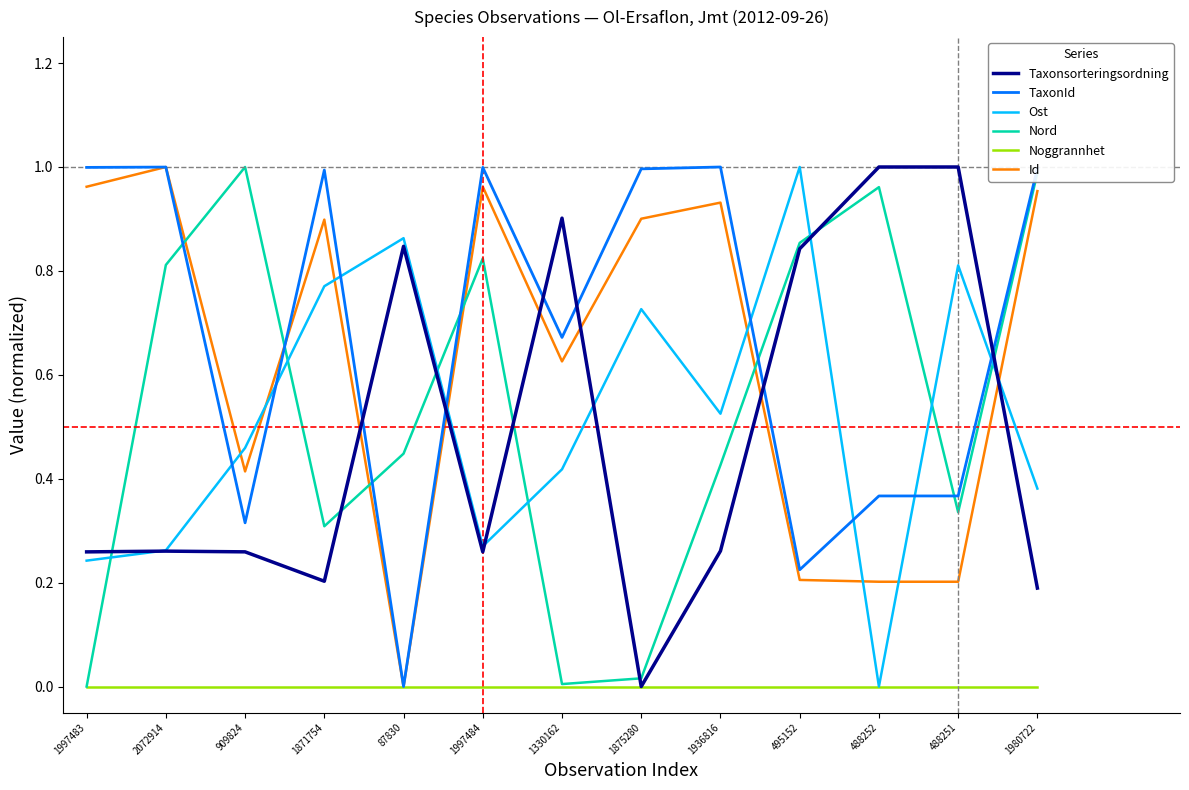

Which category has the lowest value in the Taxonsorteringsordning series?

1875280